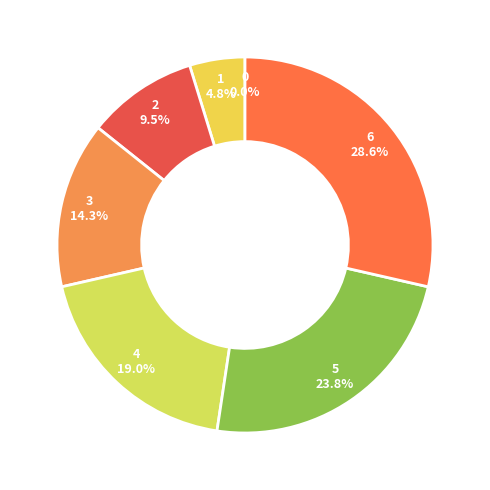

Do 6 and 3 together represent more than half of the pie?

No